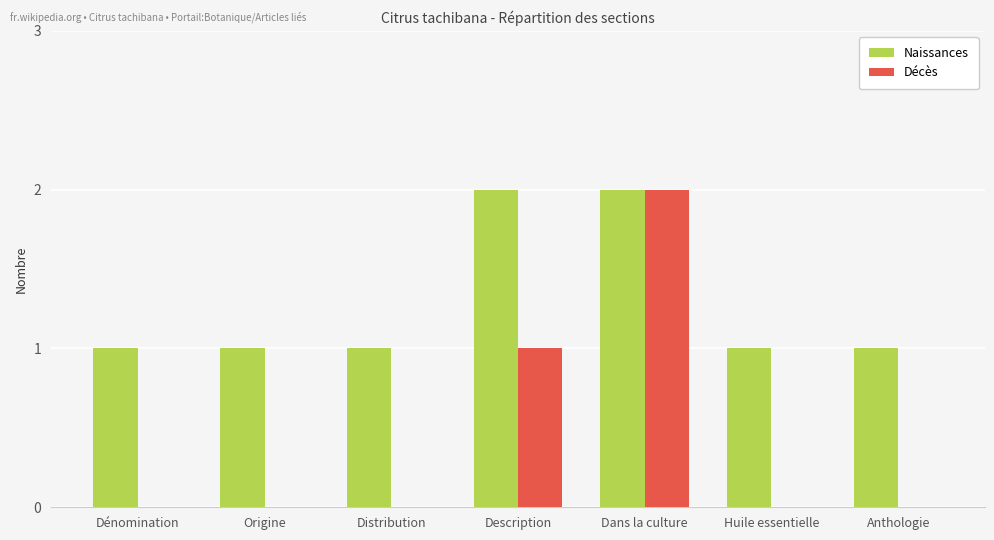

What are all the series names shown in the legend?

Naissances, Décès